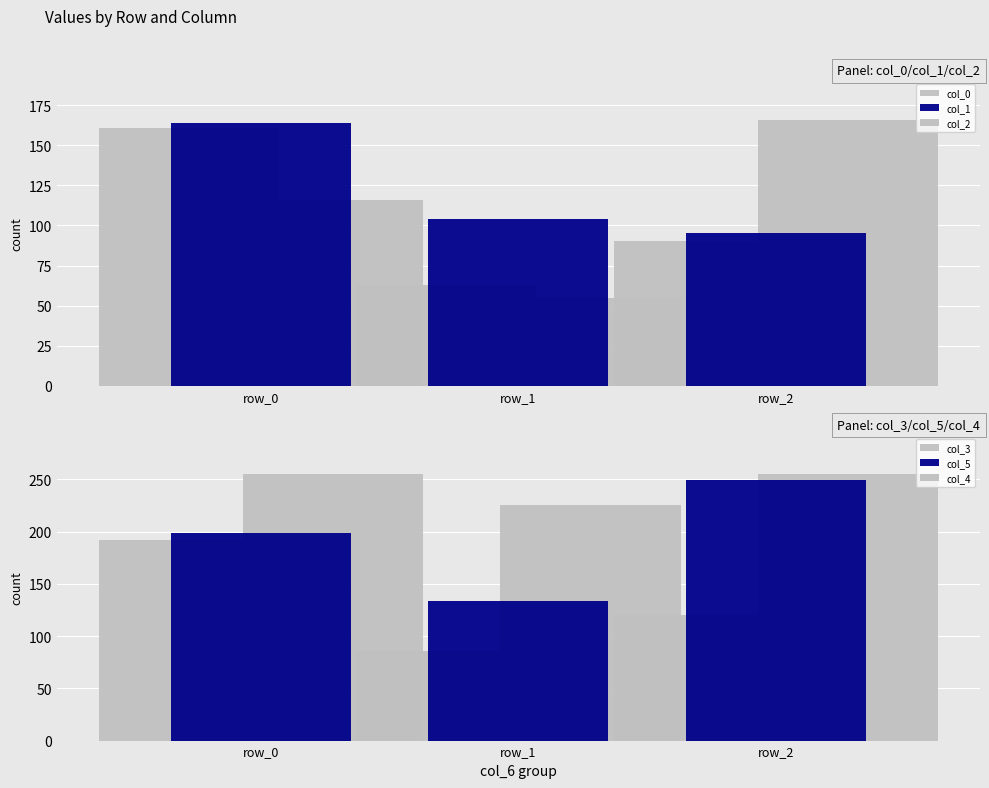

At which label does col_2 reach its peak?

row_2